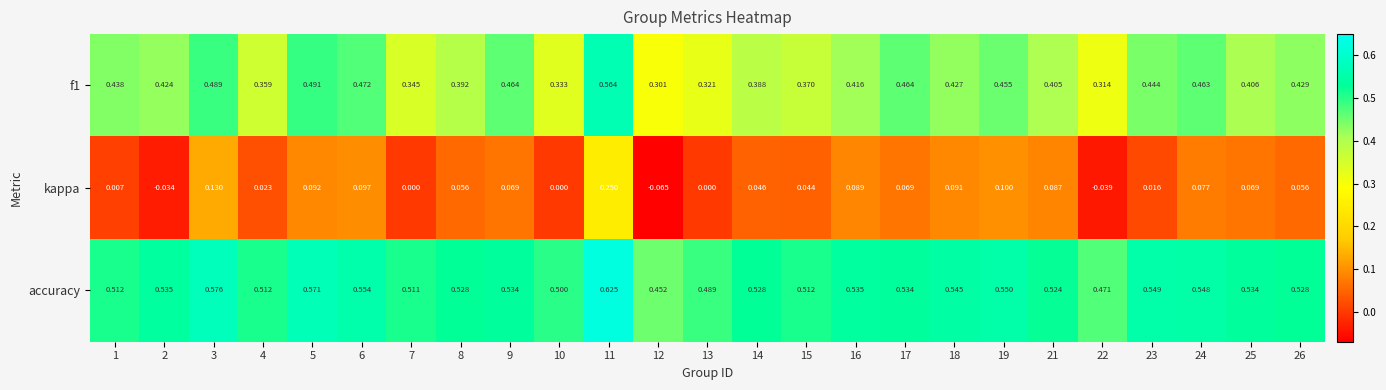

Which series has the largest total across all categories?

accuracy